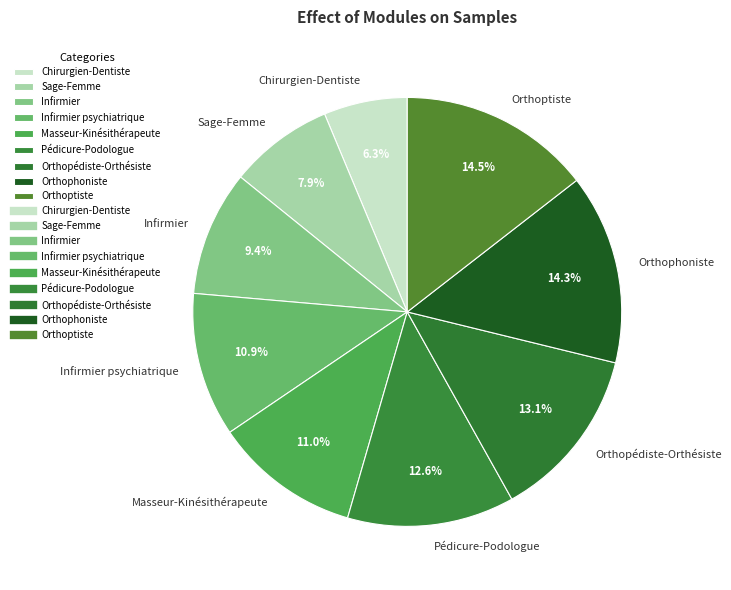

The Chirurgien-Dentiste slice represents 1% of the pie. True or false?

False